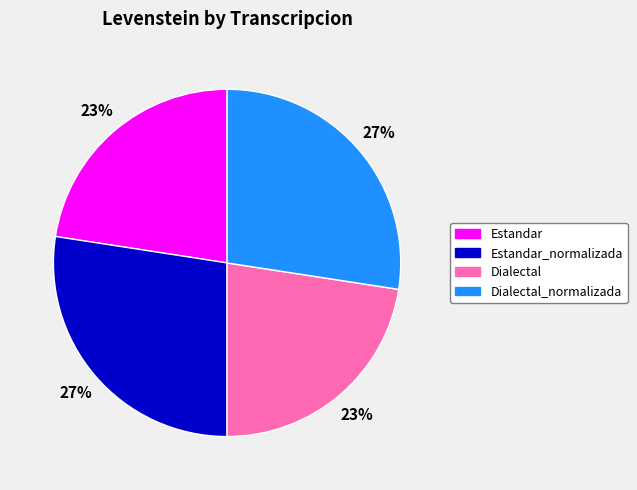

Is it true that Dialectal_normalizada is 38% of the pie?

False